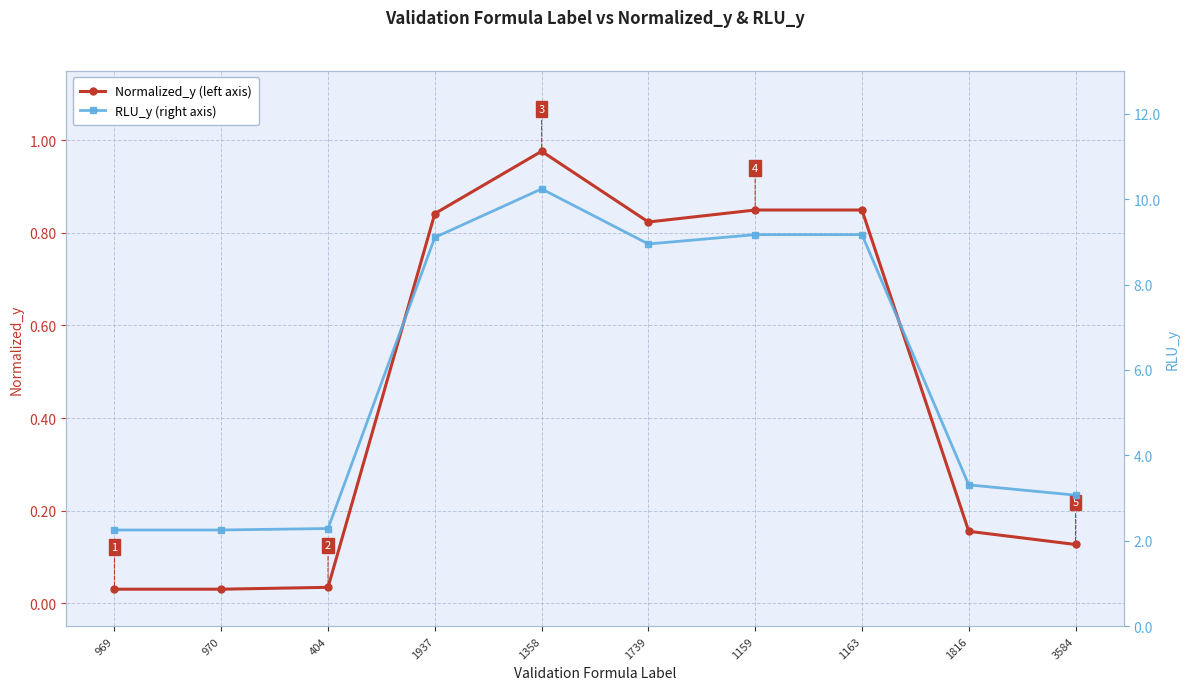

What is the difference between the RLU_y values at 1739 and 1358?

1.3